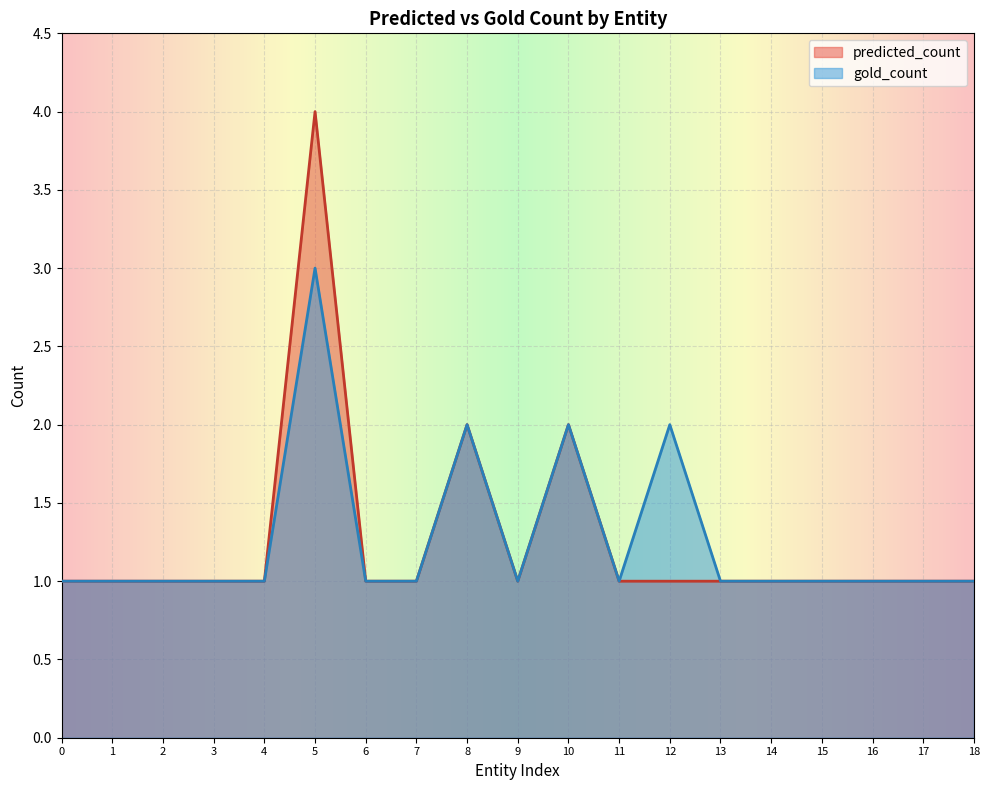

Is the value of gold_count at 18 greater than the value of predicted_count at 8?

No